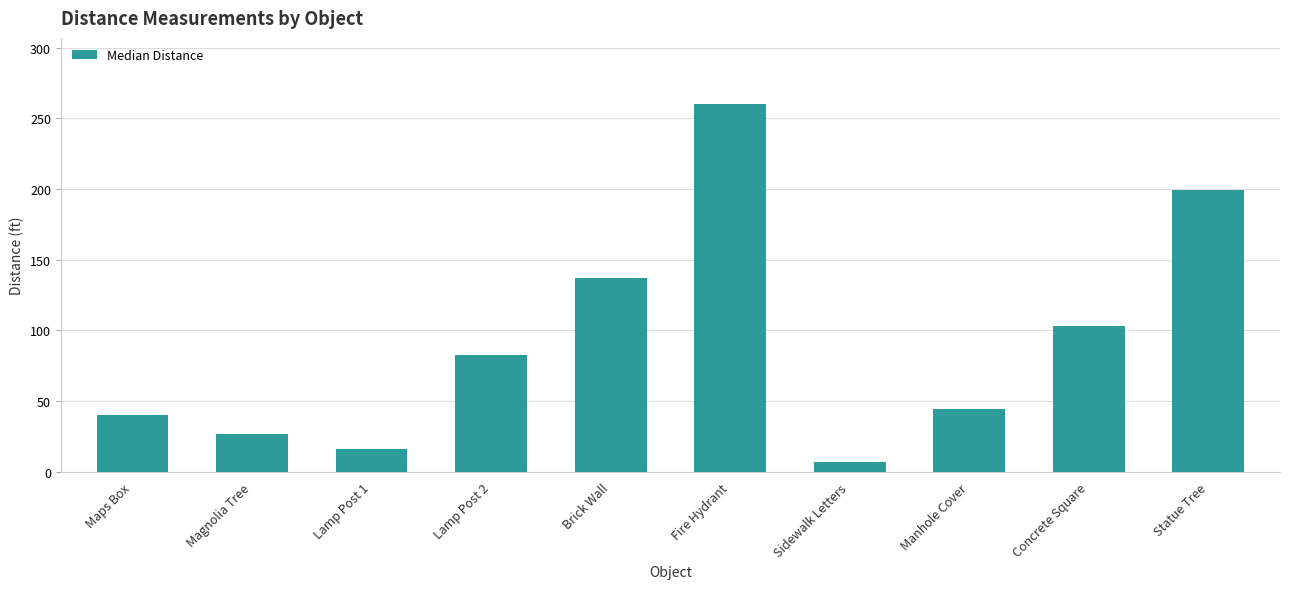

Reading left to right, extract all data points from this chart.

Maps Box=40.0	Magnolia Tree=27.1	Lamp Post 1=16.0	Lamp Post 2=83.0	Brick Wall=137.1	Fire Hydrant=260.0	Sidewalk Letters=7.1	Manhole Cover=44.2	Concrete Square=103.0	Statue Tree=199.0